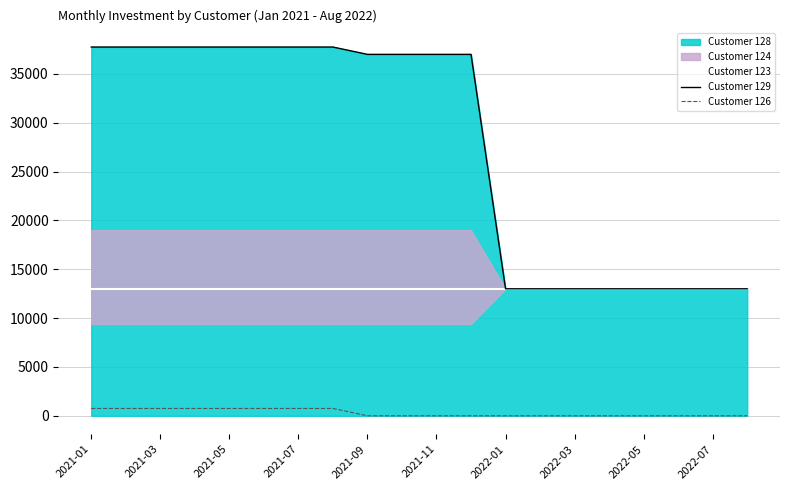

Where is Customer 126 nearest to the value 375?

2021-01